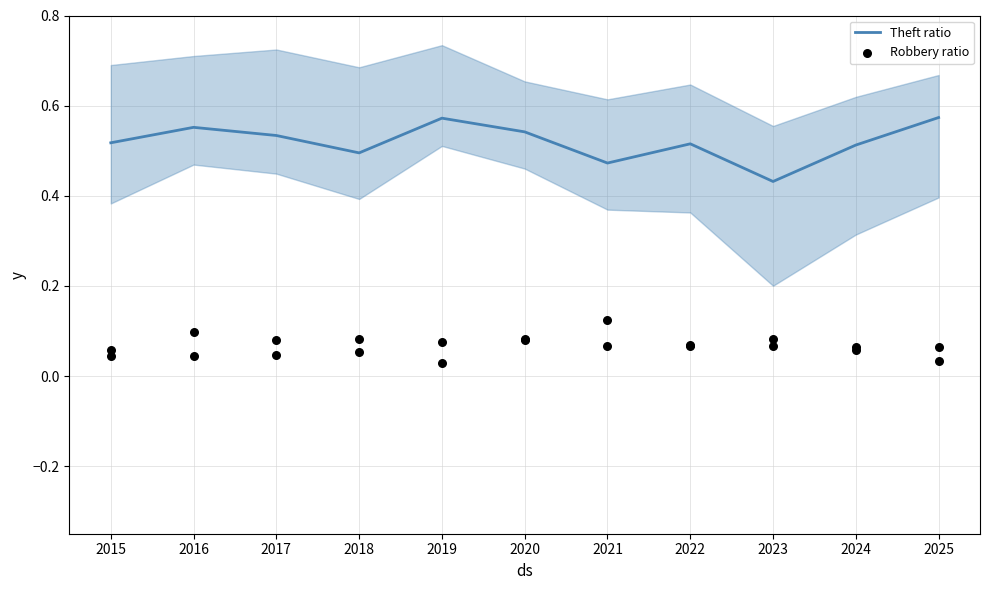

Which series has the largest total across all categories?

Theft ratio